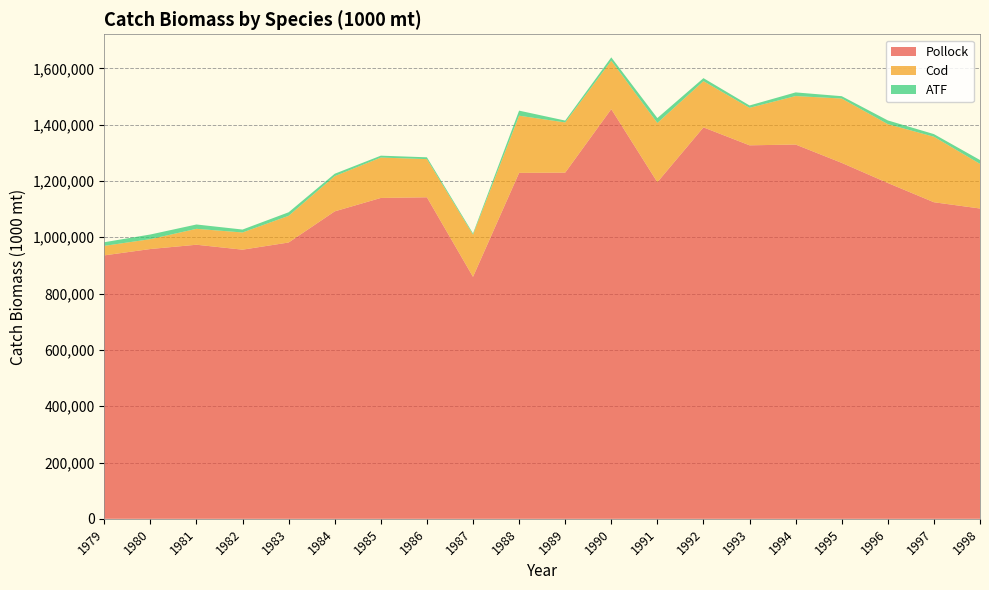

Reading left to right, extract all data points from this chart.

Pollock: 1979=935714.0	1980=958280.0	1981=973502.0	1982=955964.0	1983=981450.0	1984=1092055.0	1985=1139676.0	1986=1141993.0	1987=859416.0	1988=1228721.0	1989=1229600.0	1990=1455193.0	1991=1195663.9	1992=1390309.2	1993=1326609.0	1994=1329373.1	1995=1264246.9	1996=1192781.1	1997=1124433.1	1998=1102159.1
Cod: 1979=33761.0	1980=35058.0	1981=56507.0	1982=61104.0	1983=94801.0	1984=125103.0	1985=143447.0	1986=135605.0	1987=149903.0	1988=203071.0	1989=178323.0	1990=172067.0	1991=210241.0	1992=164210.0	1993=133186.0	1994=172263.0	1995=228498.0	1996=209067.0	1997=232601.0	1998=158529.0
ATF: 1979=12921.3	1980=16527.6	1981=15401.7	1982=10366.2	1983=12572.1	1984=8506.8	1985=6702.3	1986=6462.9	1987=4373.1	1988=17991.0	1989=6575.4	1990=11752.2	1991=17559.0	1992=10707.3	1993=8369.1	1994=12904.2	1995=8355.6	1996=13188.6	1997=9422.1	1998=13713.3